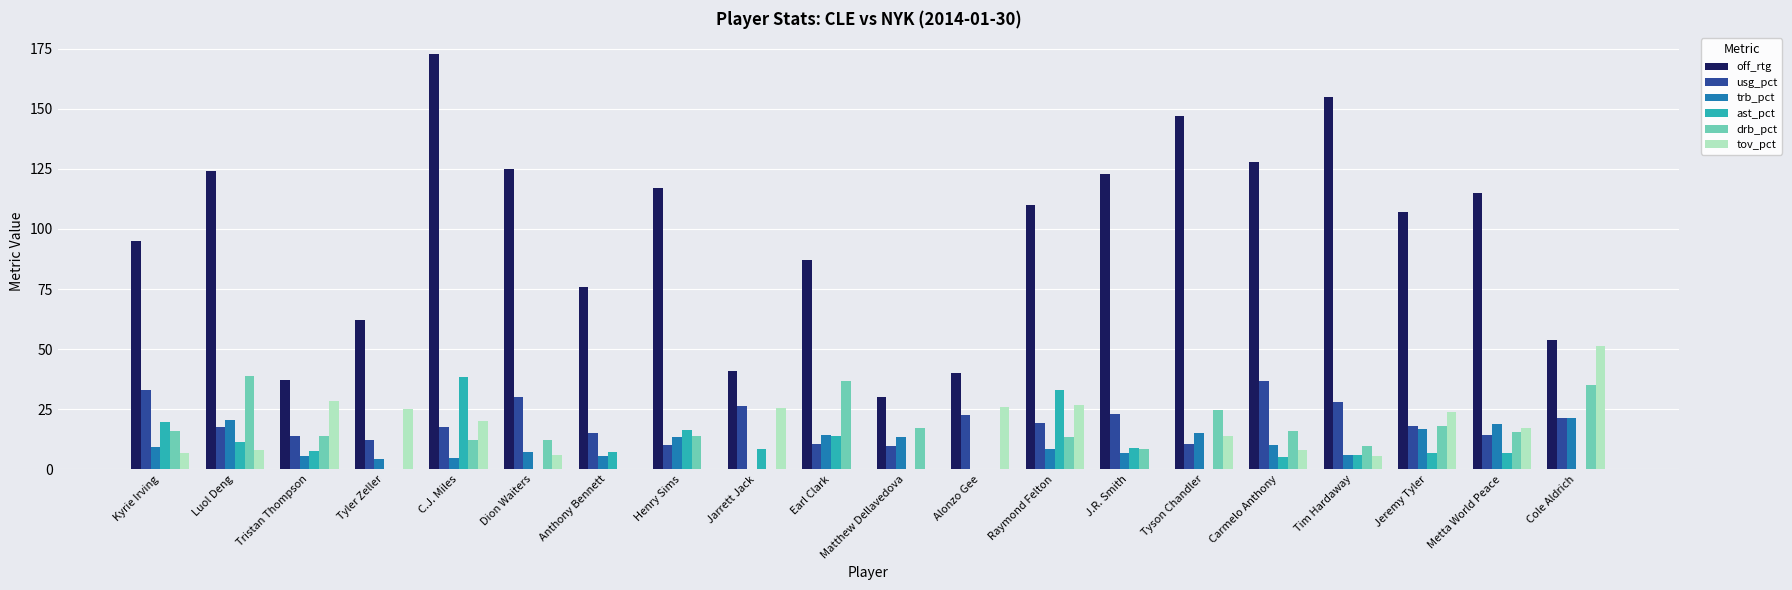

What is the approximate value of drb_pct at Dion Waiters?

12.2